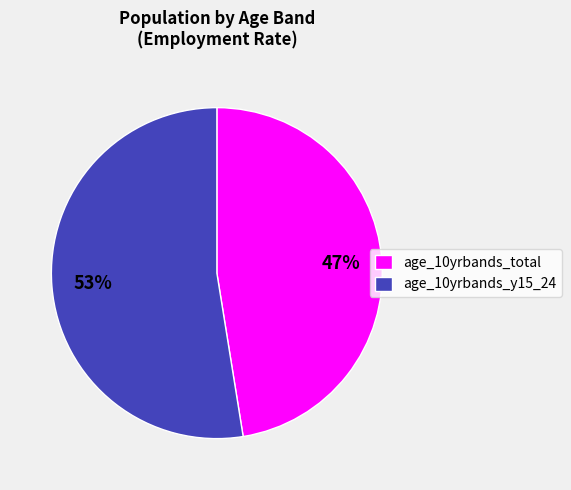

Between age_10yrbands_total and age_10yrbands_y15_24, which is larger?

age_10yrbands_y15_24